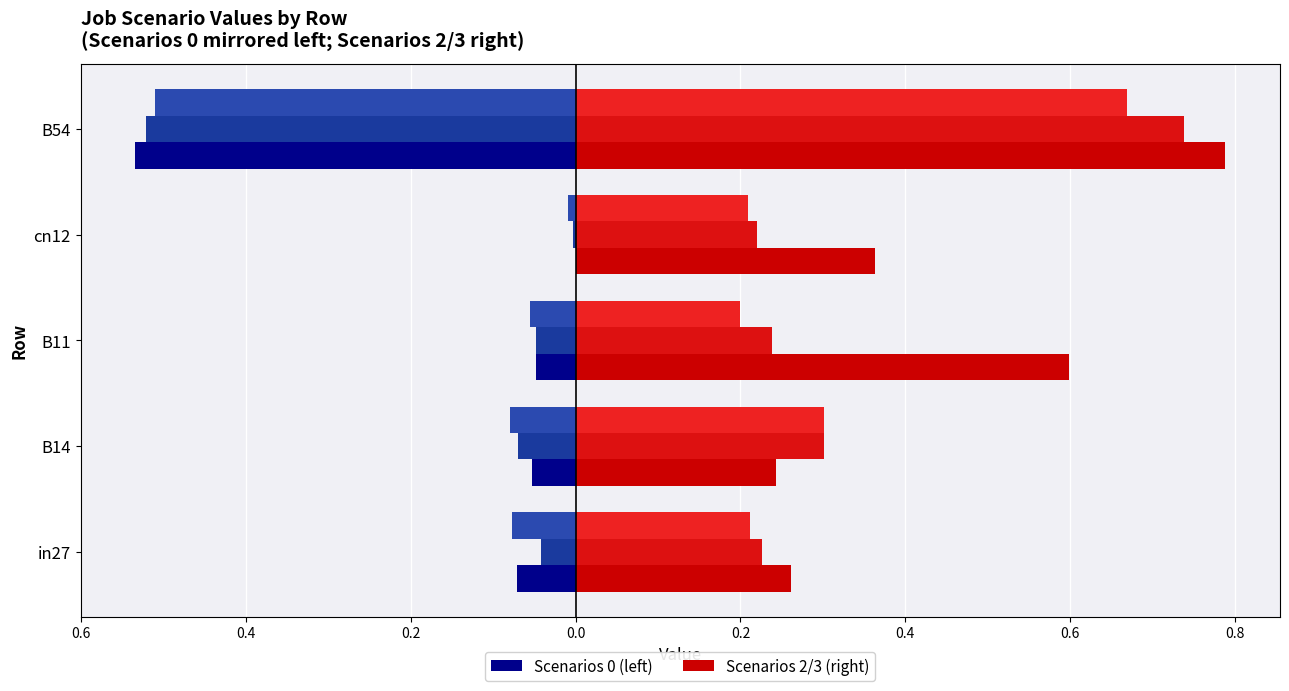

Does the chart contain stacked bars?

No